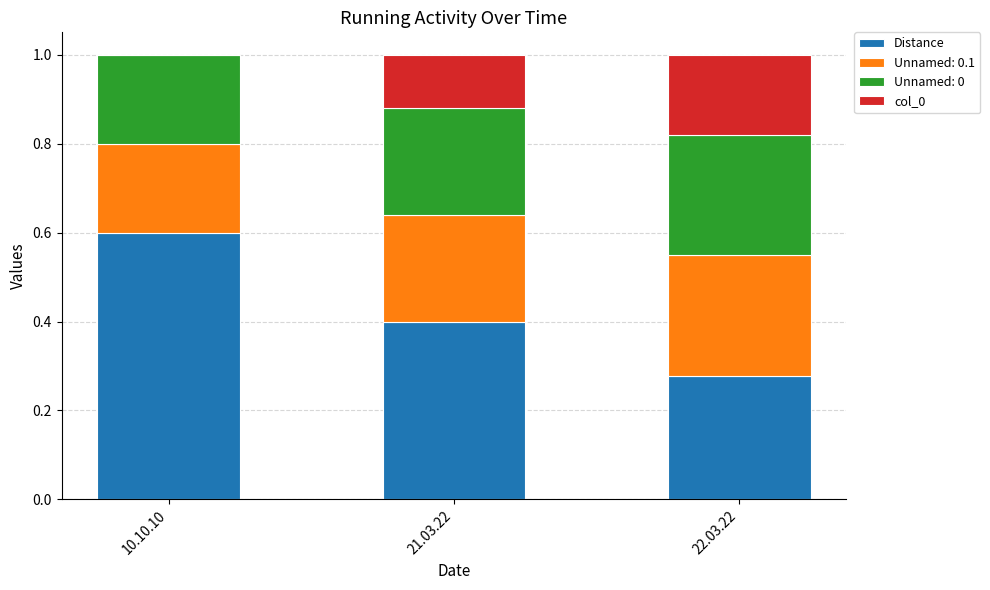

Are the bars grouped side by side (vs. stacked)?

No